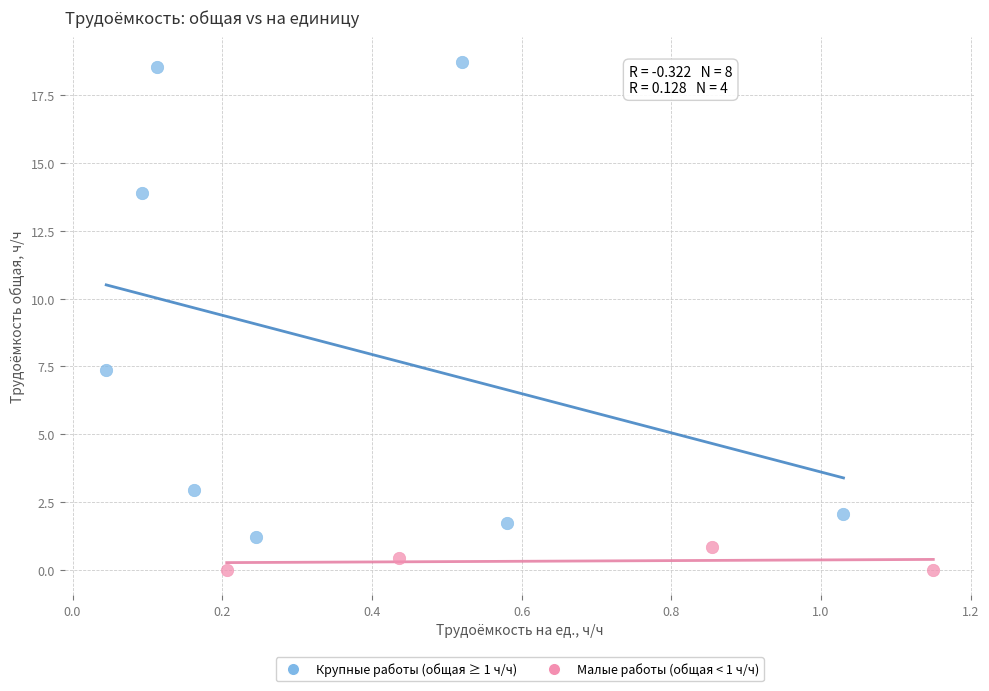

Which series has the largest Y range (max minus min)?

Крупные работы (общая ≥ 1 ч/ч)